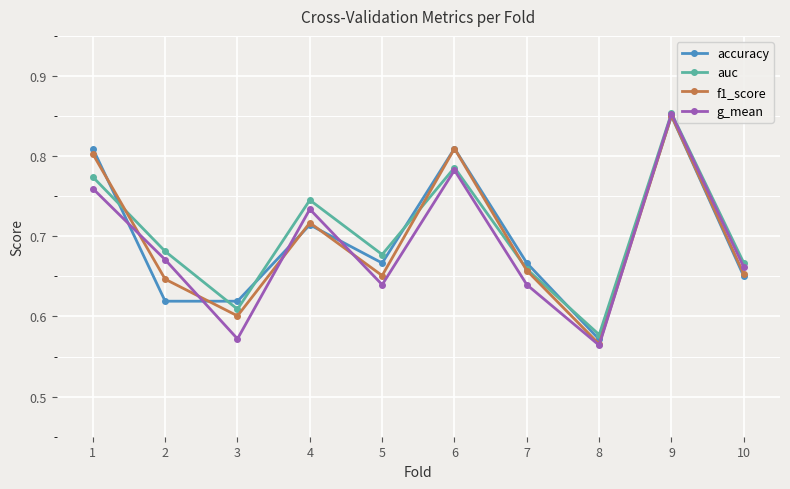

What is the total value across all series at 9?

3.4